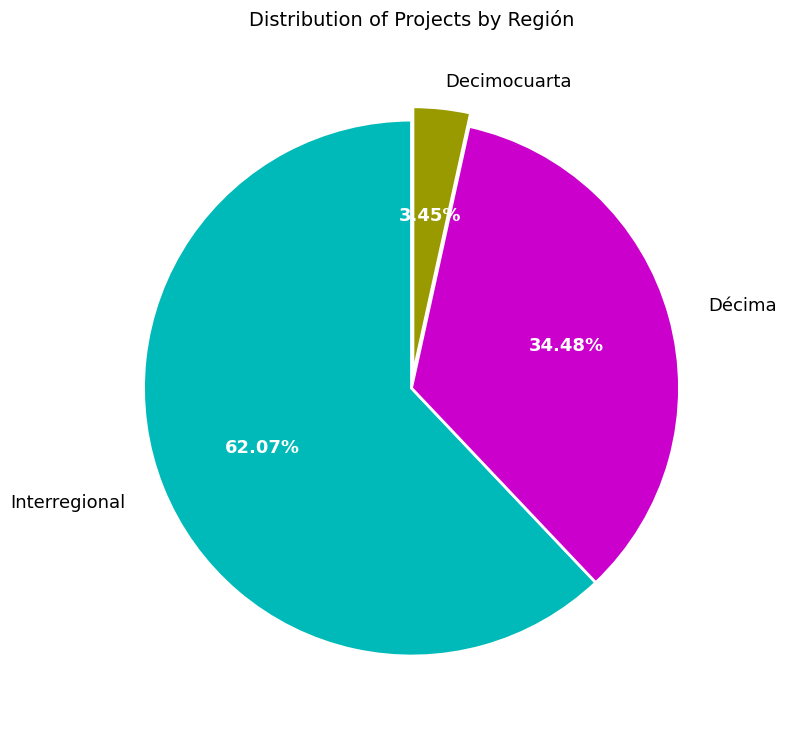

Is there any slice that represents more than half of the pie?

Yes